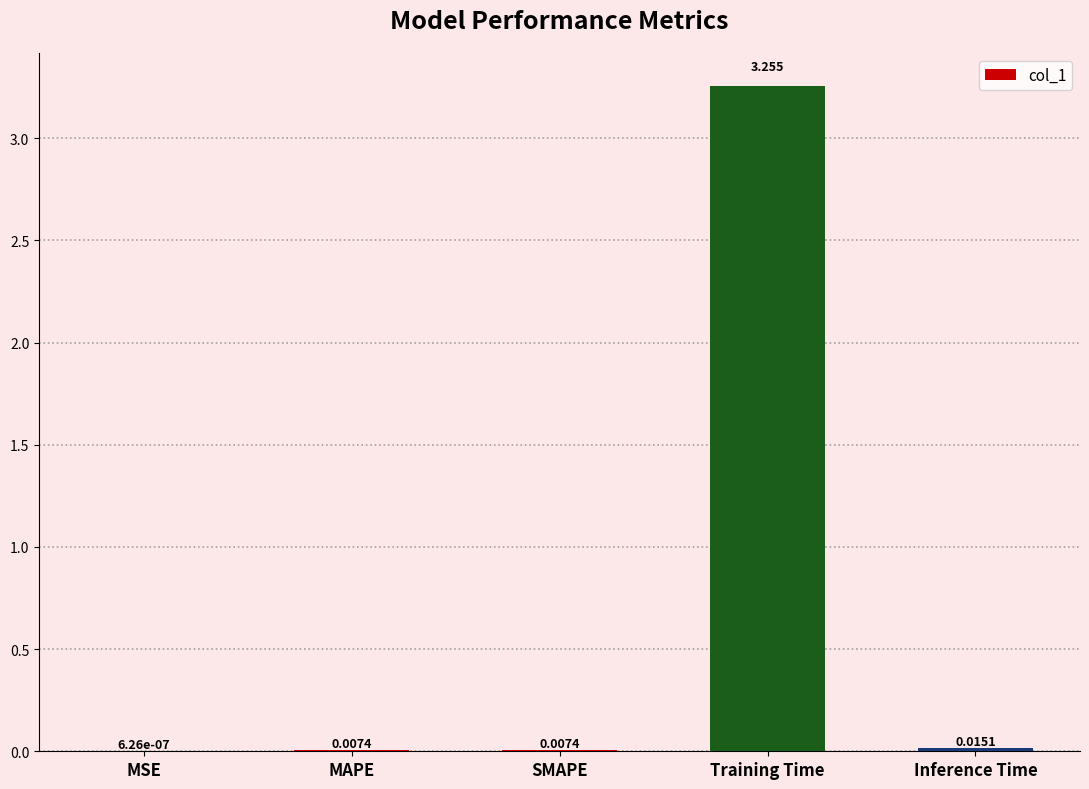

Between MSE and SMAPE, which is larger?

SMAPE